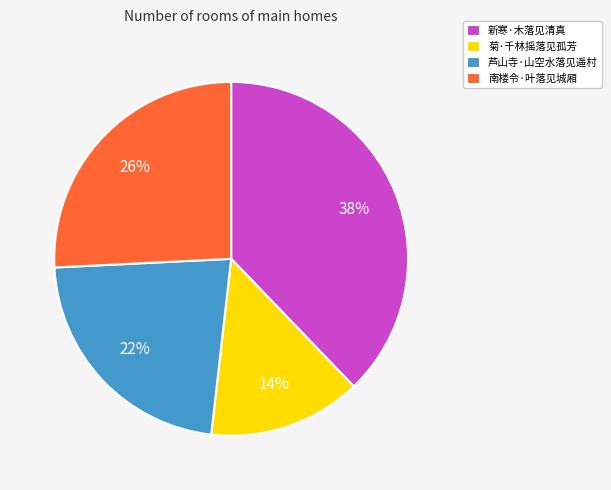

Which category has the biggest portion of the pie?

新寒·木落见清真